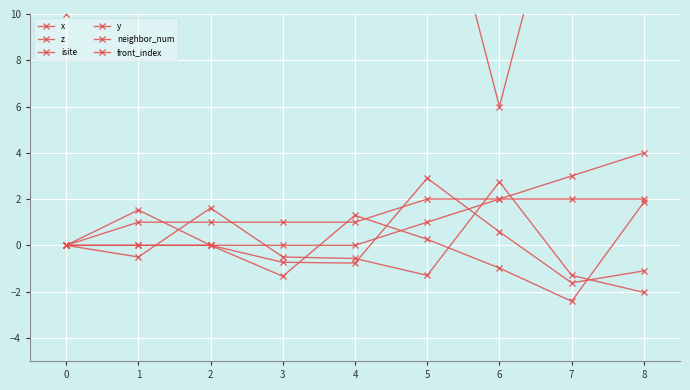

List the series in order of their peak value, highest first.

isite, front_index, x, z, neighbor_num, y